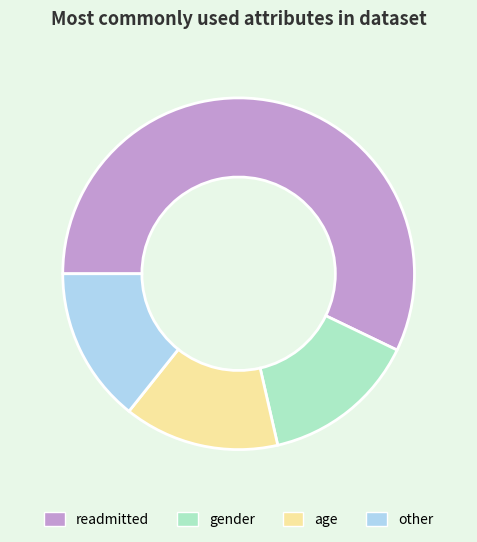

Count the number of slices in the pie.

4